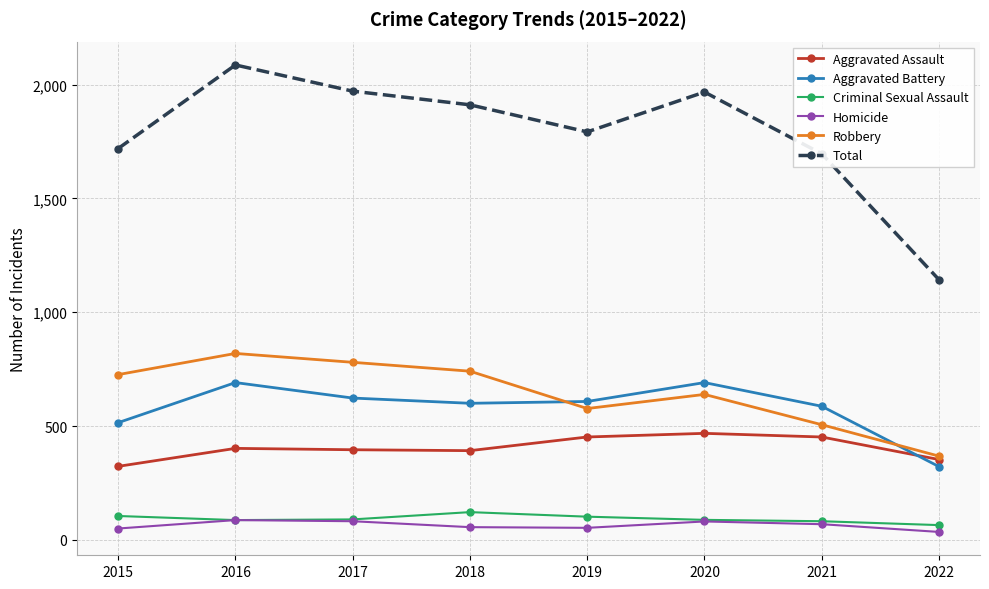

What is the difference between the maximum and minimum values in the Robbery series?

451